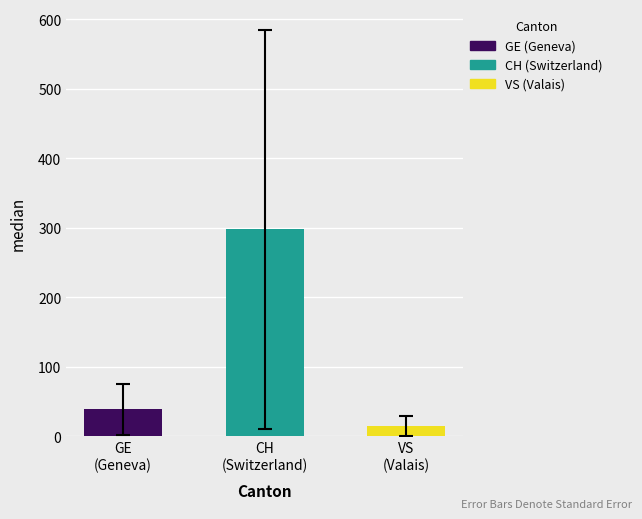

Reading left to right, list all the values displayed in this chart.

38.8	297.9	15.4